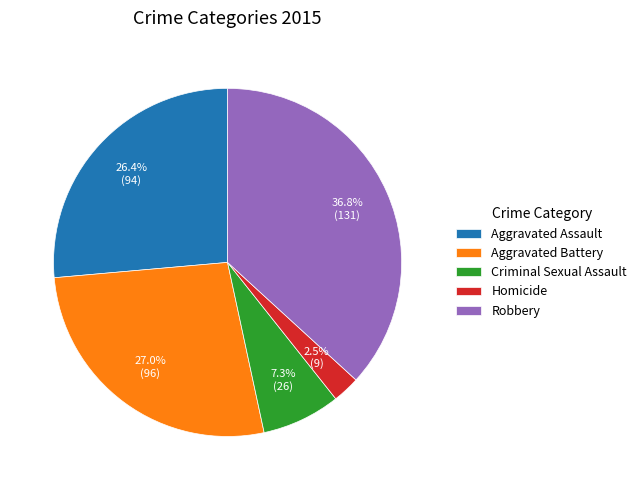

How much of the chart is everything except Aggravated Assault?

73.6%